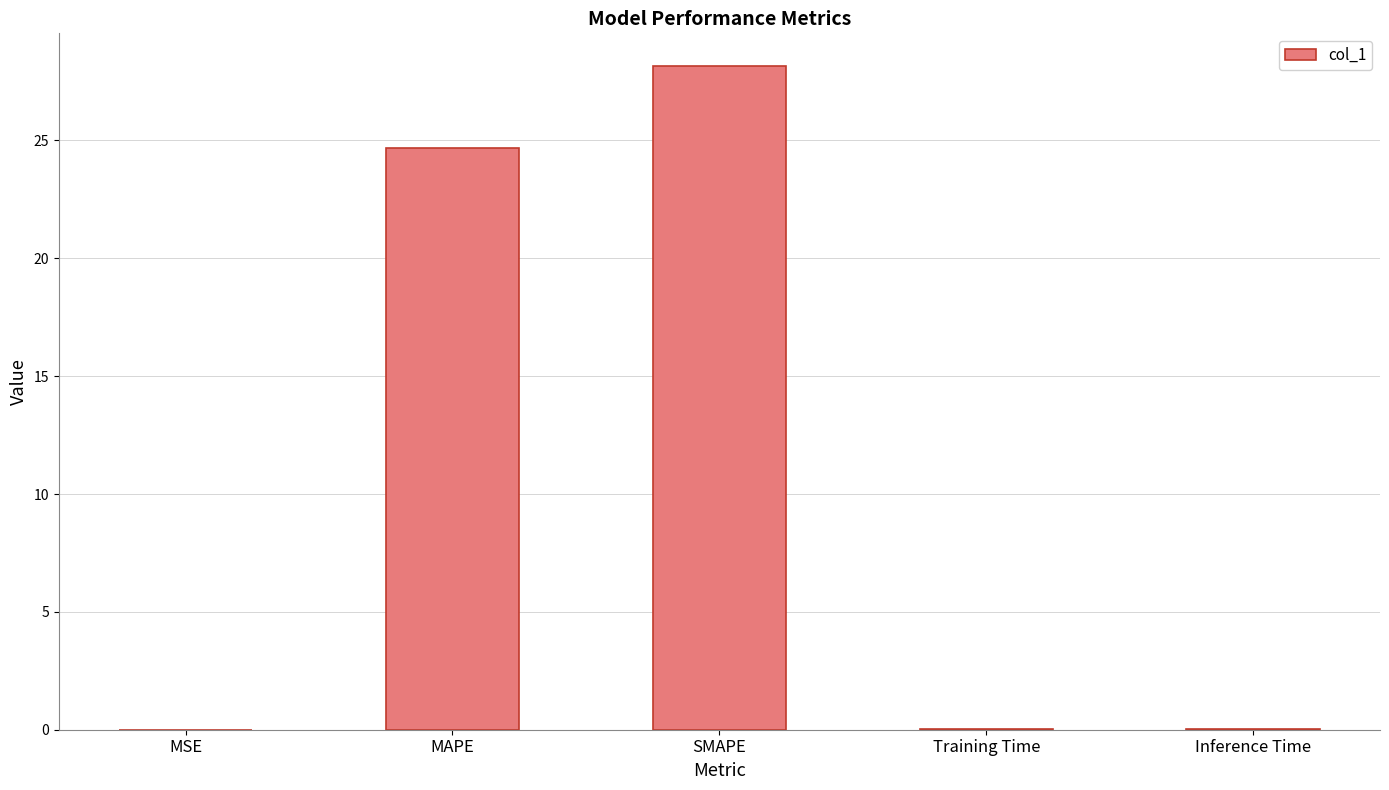

What is the greatest value displayed?

28.1